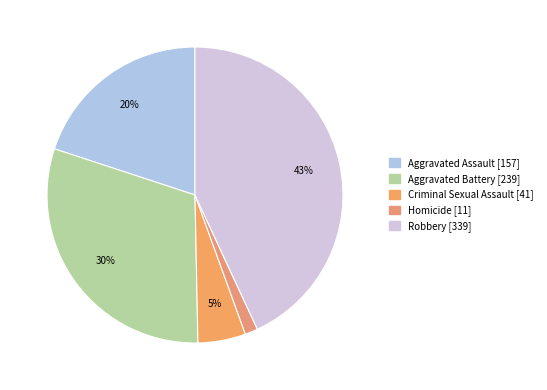

Which has a higher value, Homicide or Aggravated Assault?

Aggravated Assault